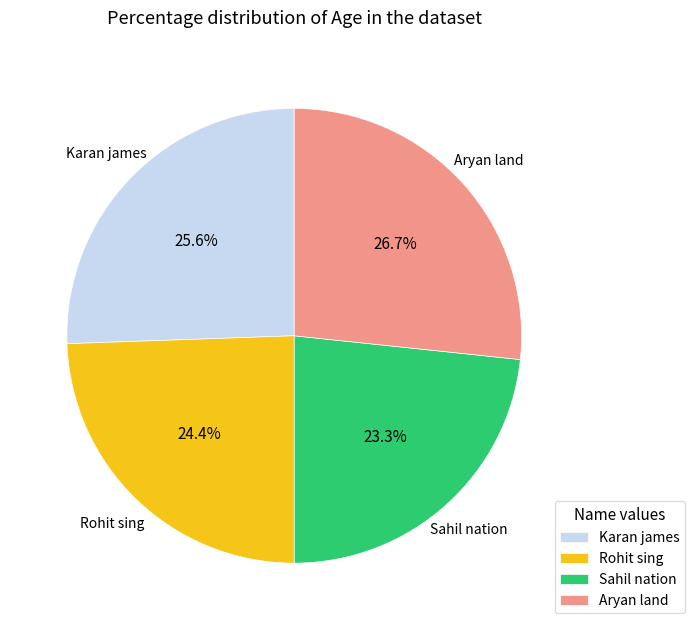

To the nearest percent, what portion does Rohit sing represent?

24%